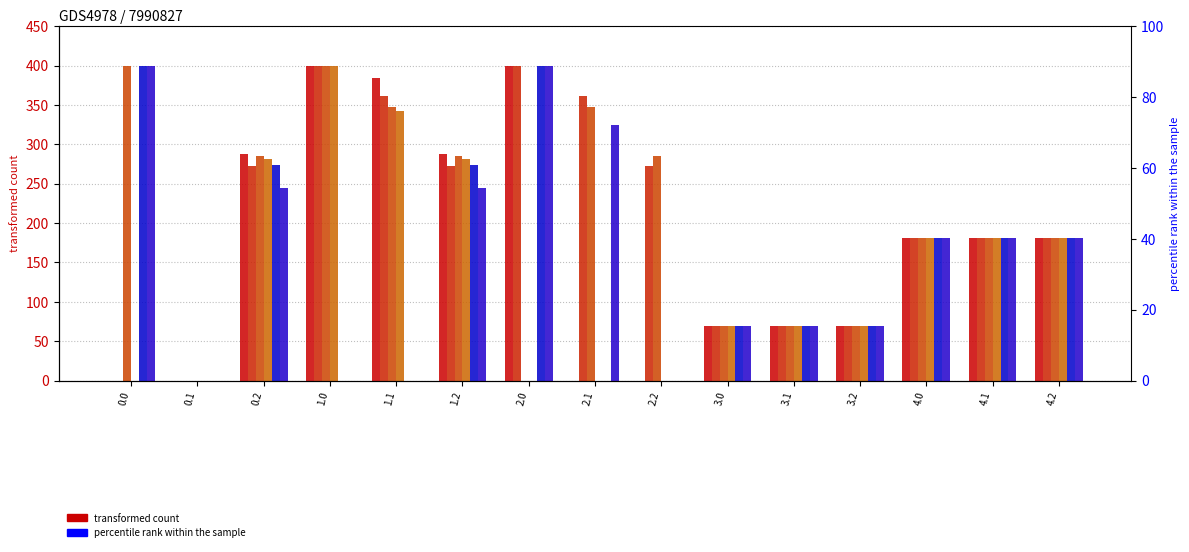

At which category is the sum across all series the highest?

0.2